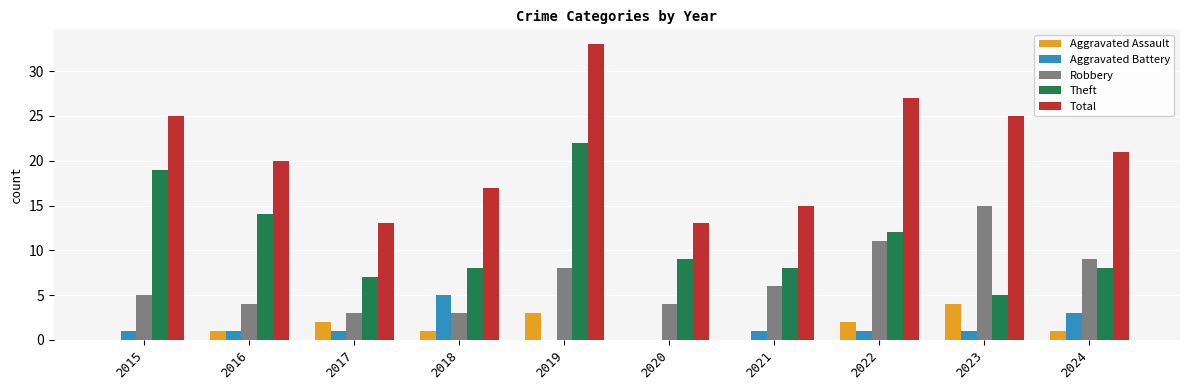

How many groups of bars are there?

10